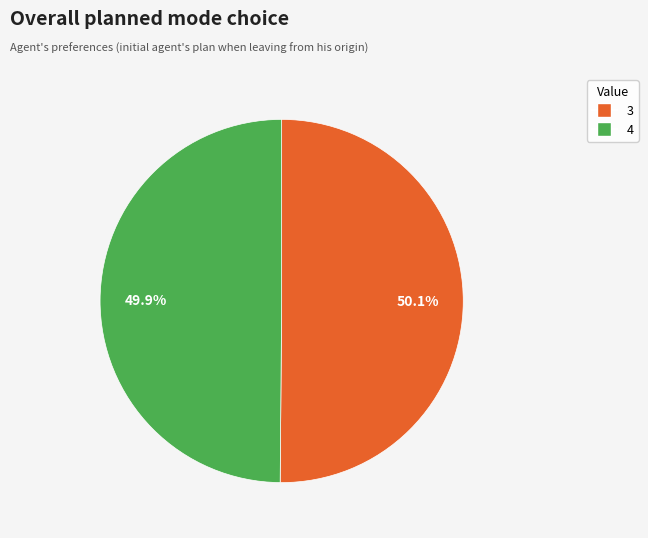

How many segments does this pie chart have?

2